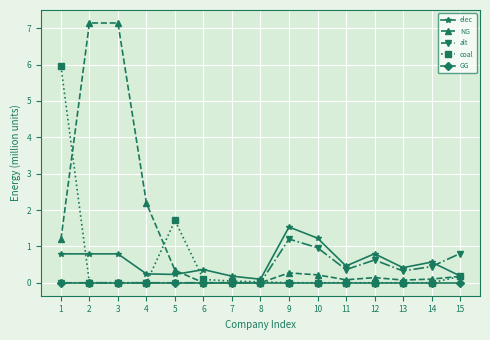

What is the value of the NG point at the 15th from the left?

0.2